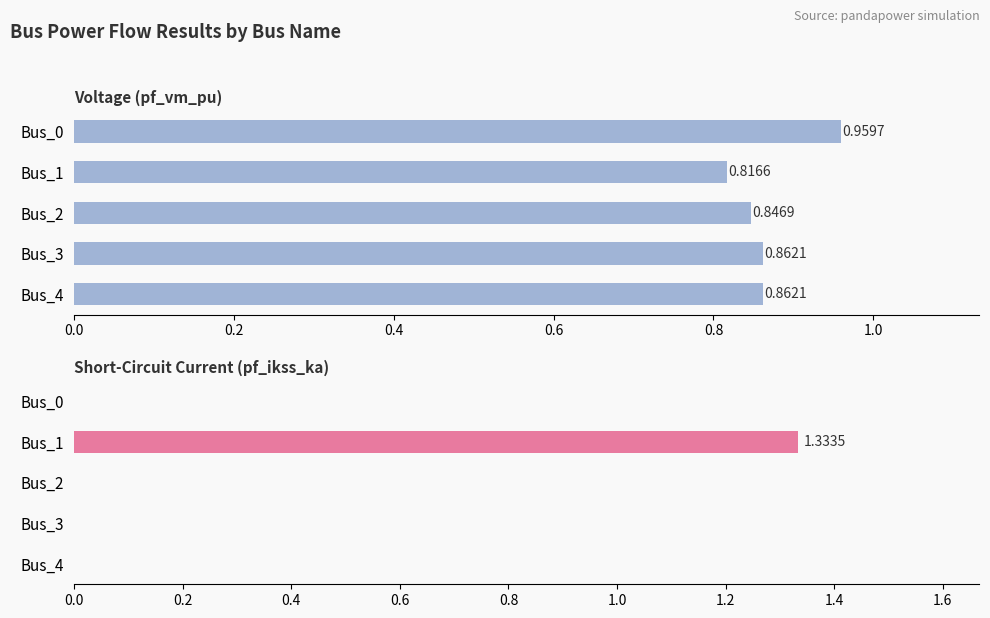

At how many categories does at least one series exceed 0?

5